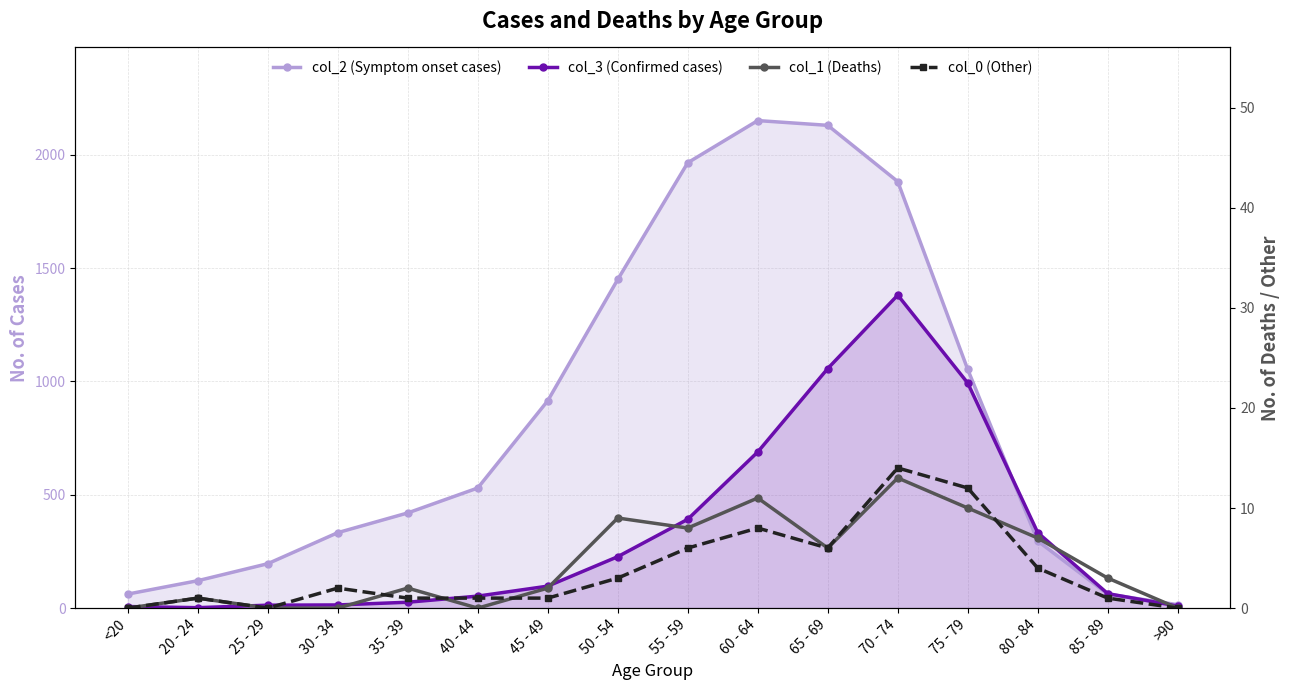

How many values in col_1 (Deaths) are above zero?

11